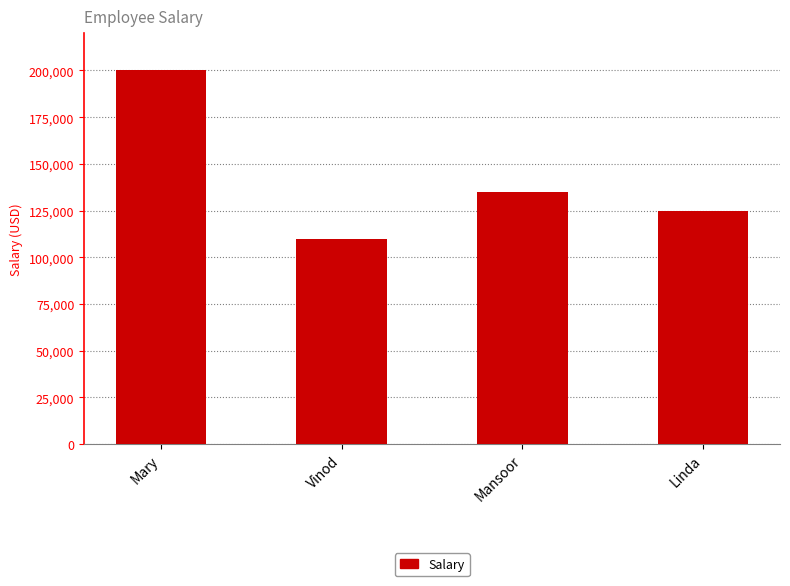

Rank the categories by value from highest to lowest.

Mary, Mansoor, Linda, Vinod